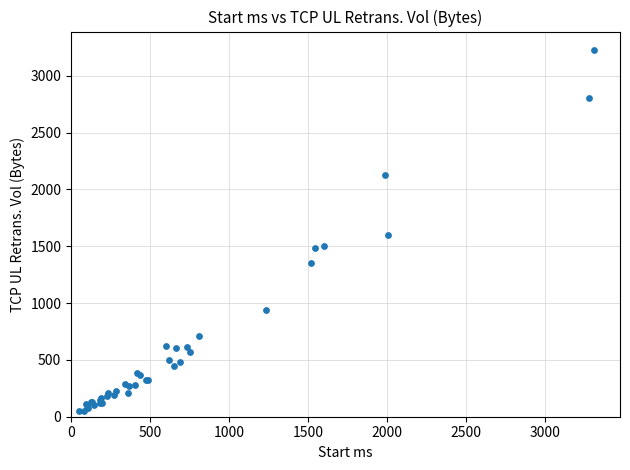

What Y value in the scatter plot is closest to 1639?

1598